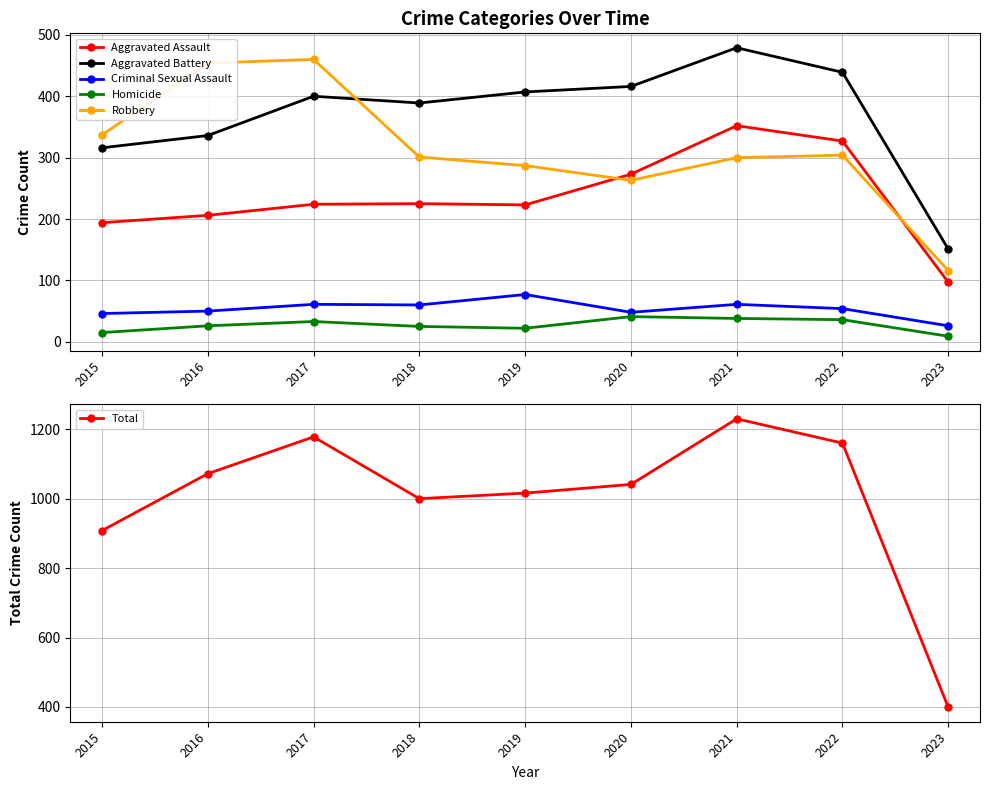

The value of Robbery at 2016 is 454. True or false?

True